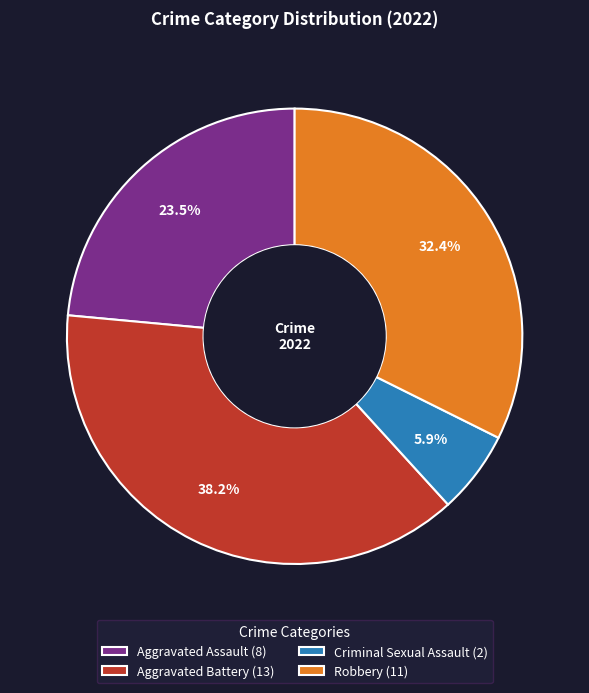

Count the number of slices in the pie.

4